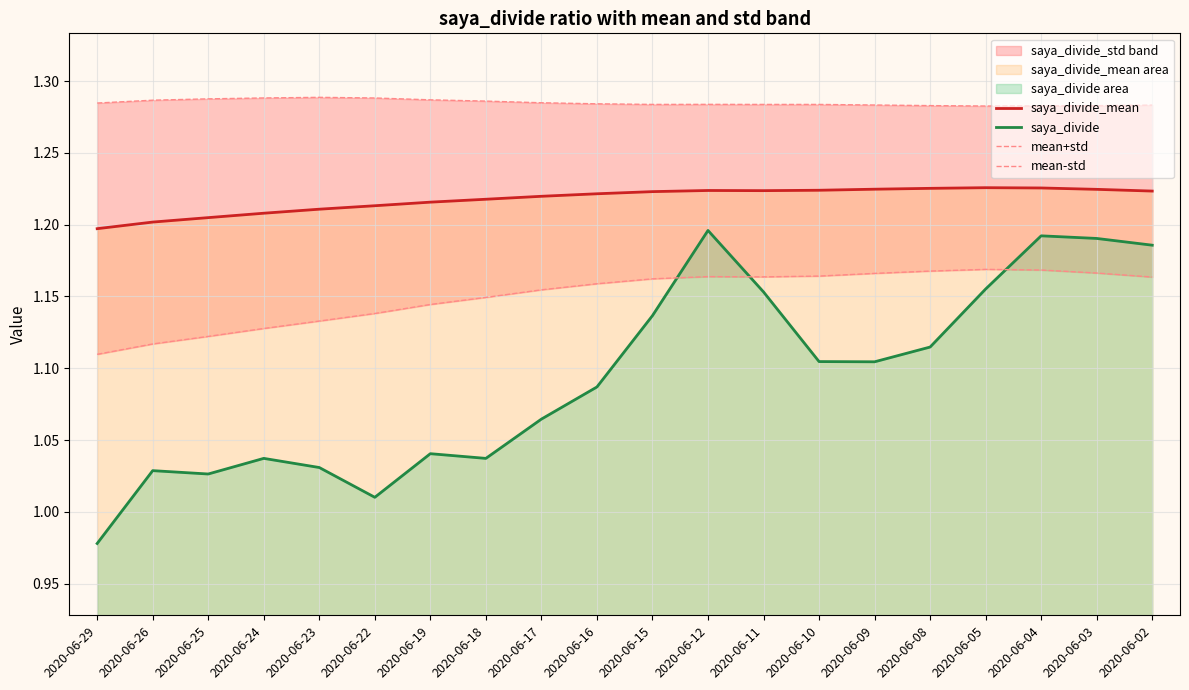

True or false: mean+std has a value of 1.3 at 2020-06-23.

True